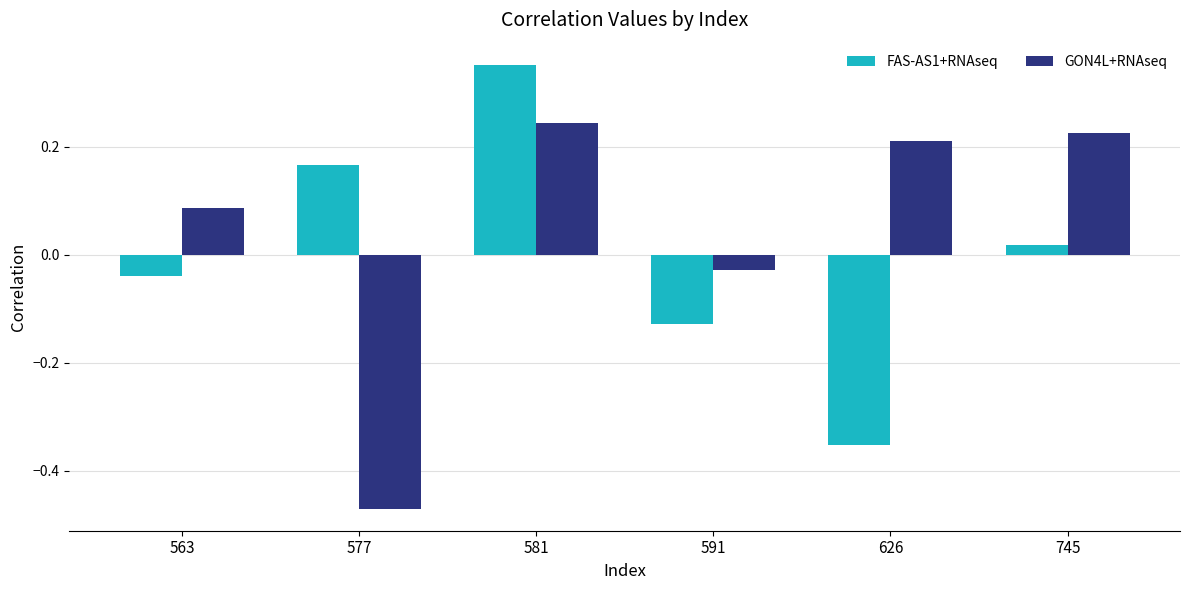

What is the difference between the maximum and minimum values in the FAS-AS1+RNAseq series?

0.7